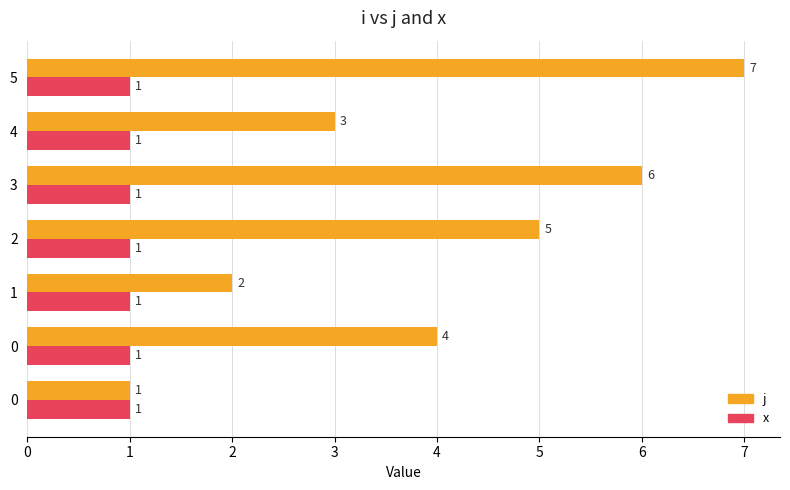

At how many categories does at least one series exceed 4?

3